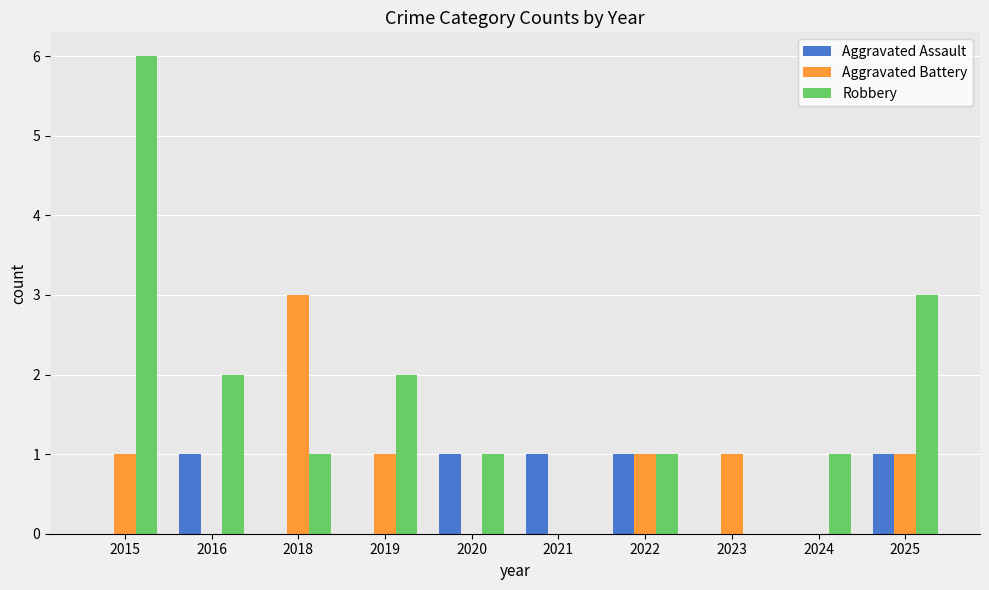

True or false: Robbery has a value of 3 at 2019.

False